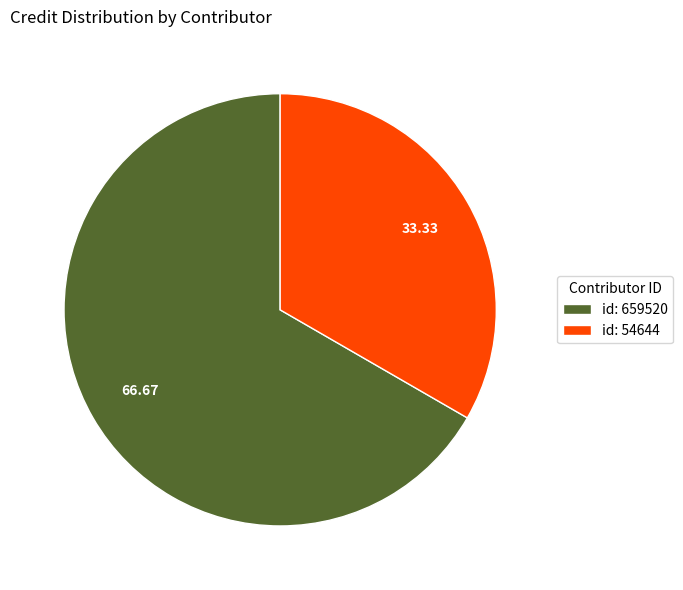

Is id: 659520 the majority of the pie?

Yes